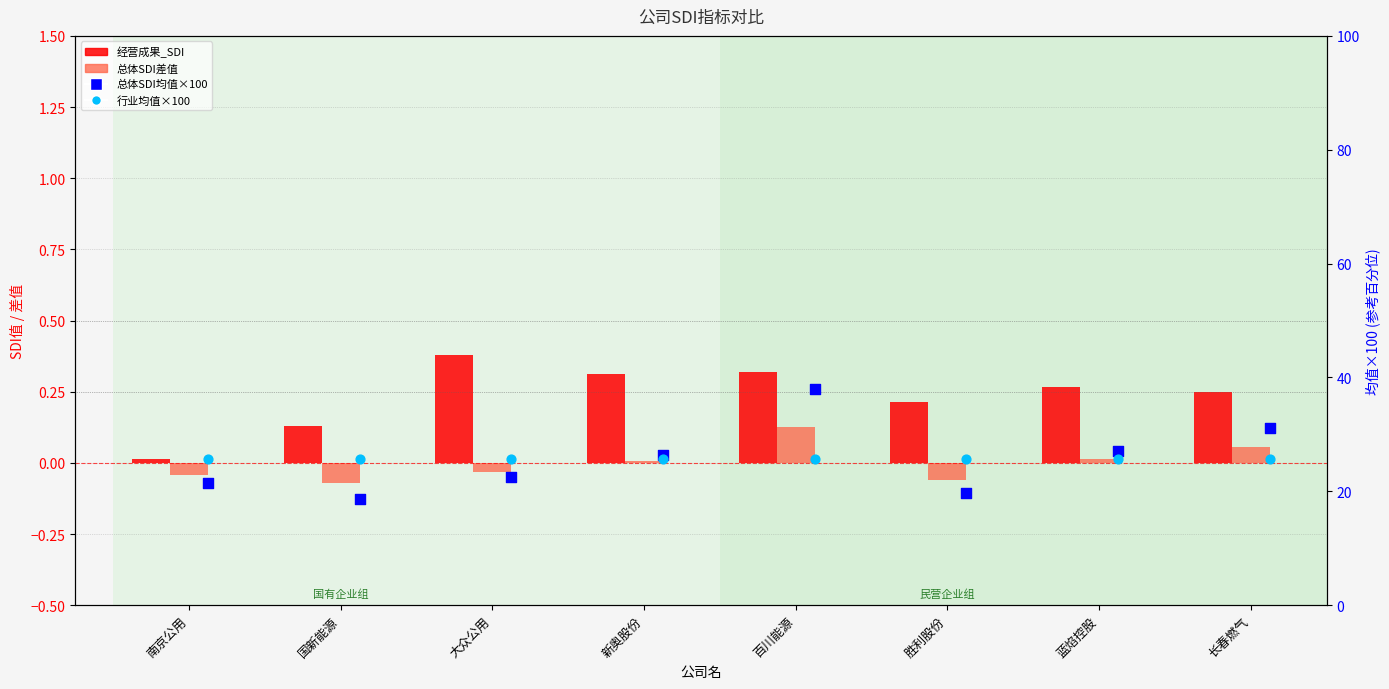

Which series has the widest spread of Y values?

总体SDI均值×100